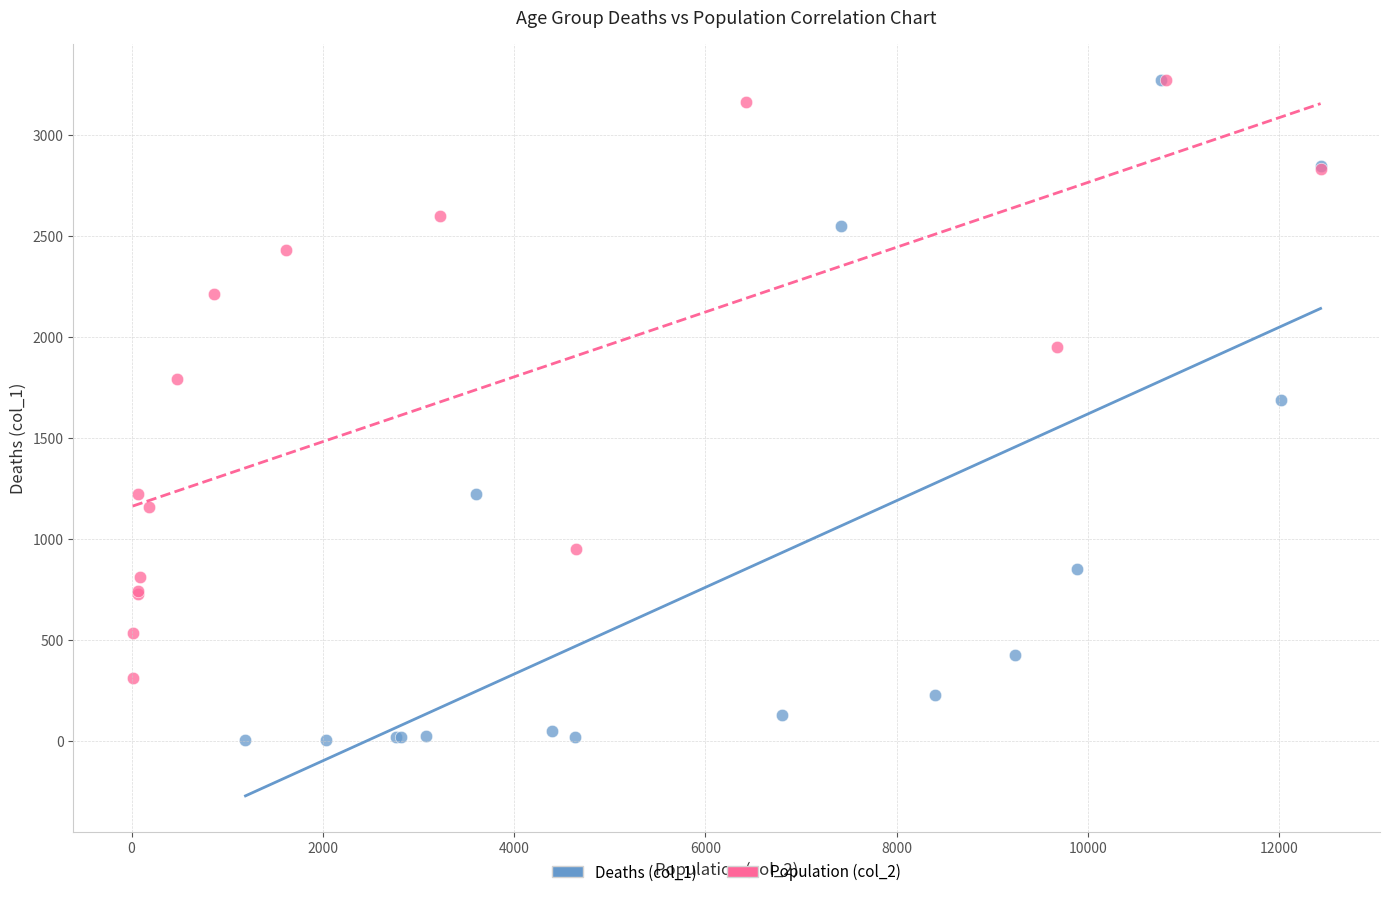

What are all the series names shown in the legend?

Deaths (col_1), Population (col_2)